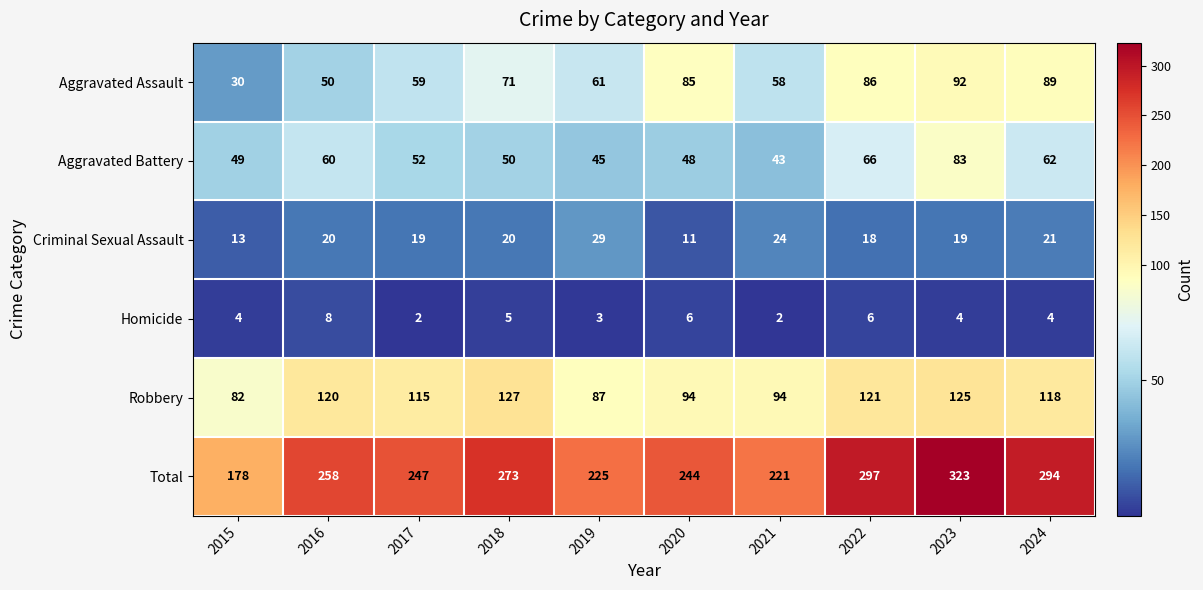

Count the Homicide values in the range 3 to 6.

7